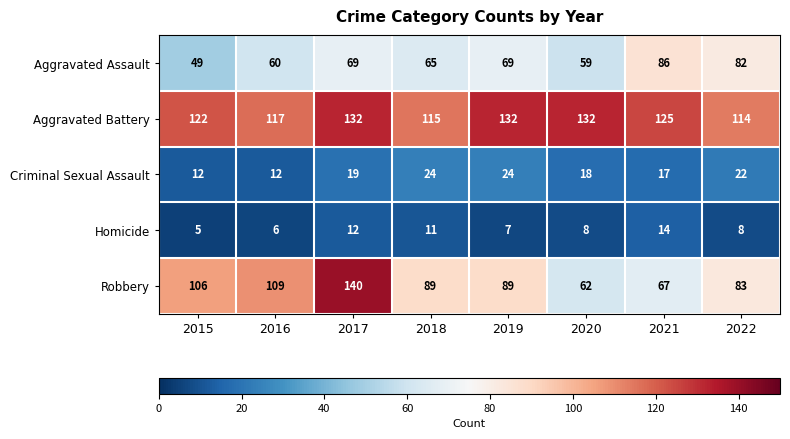

What is the total value across all series at 2016?

304